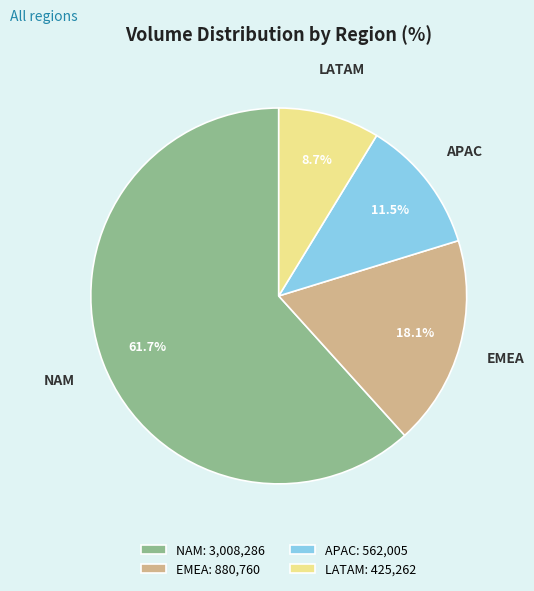

Is there a majority slice in this chart?

Yes